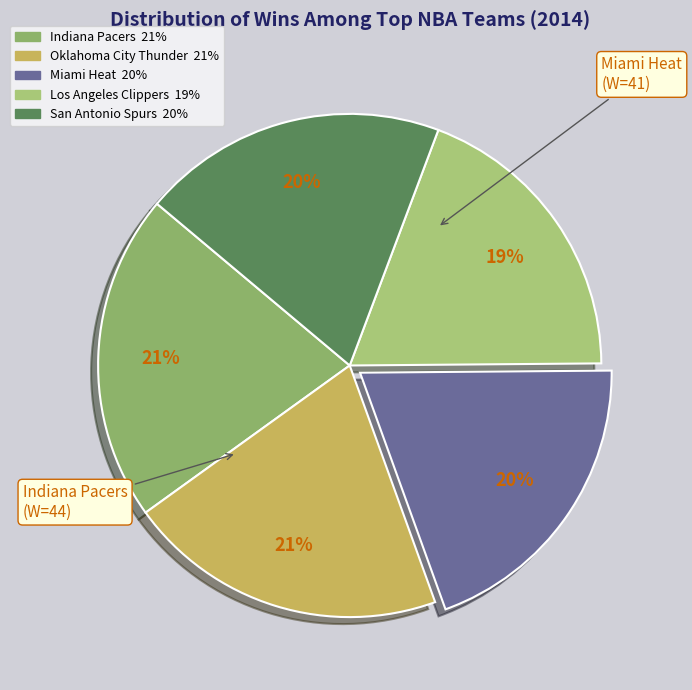

Is there any slice that represents more than half of the pie?

No